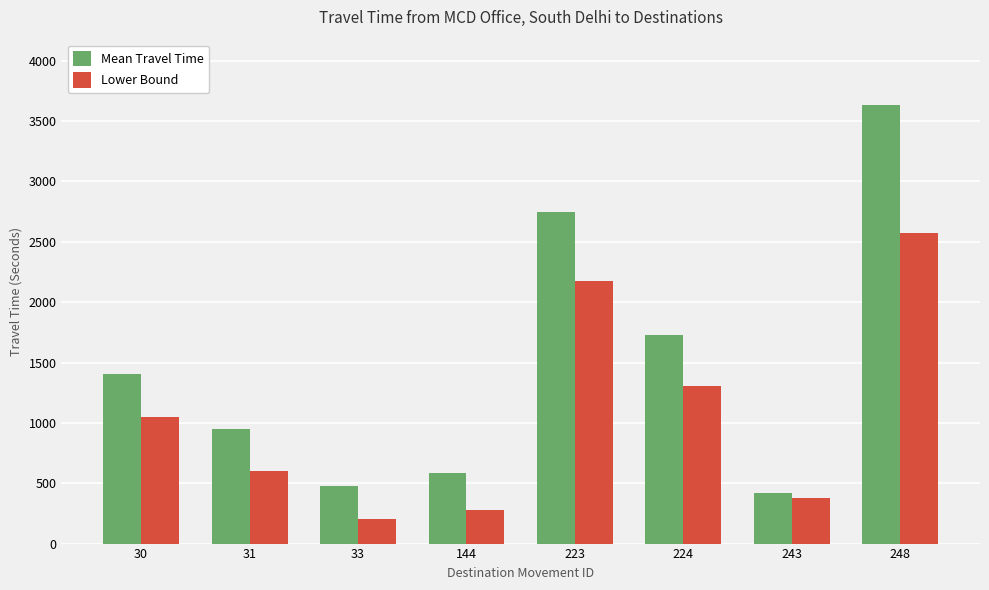

How many bars are there in each group?

2